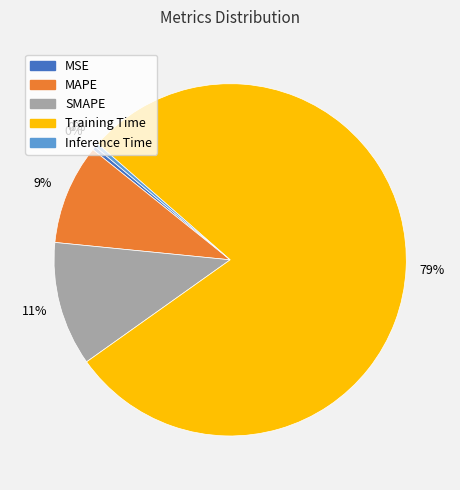

To the nearest percent, what is the average slice percentage?

20%